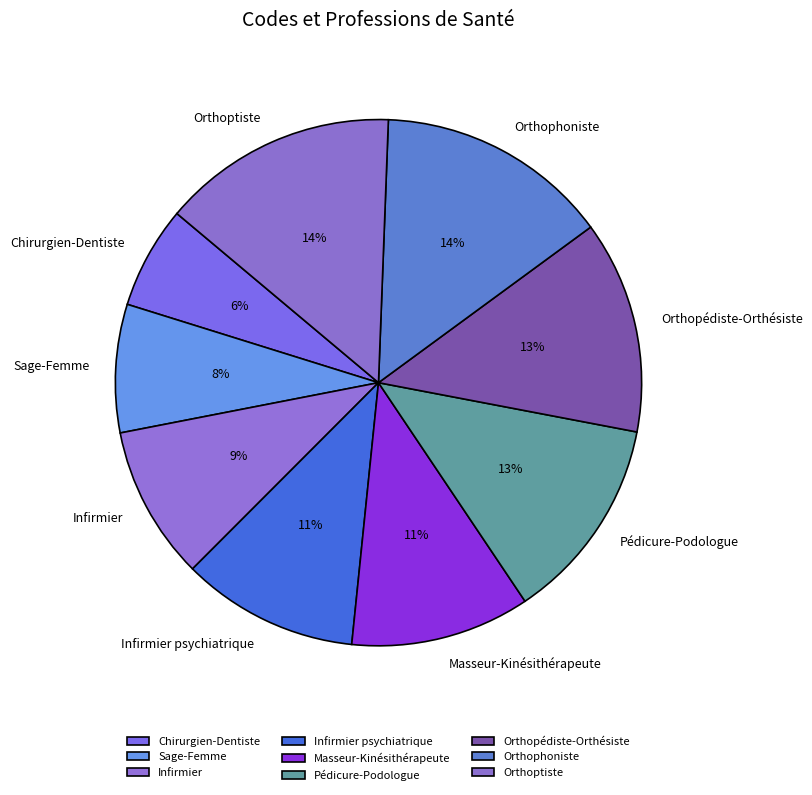

To the nearest percent, what is the difference between the largest and smallest slice percentages?

8%